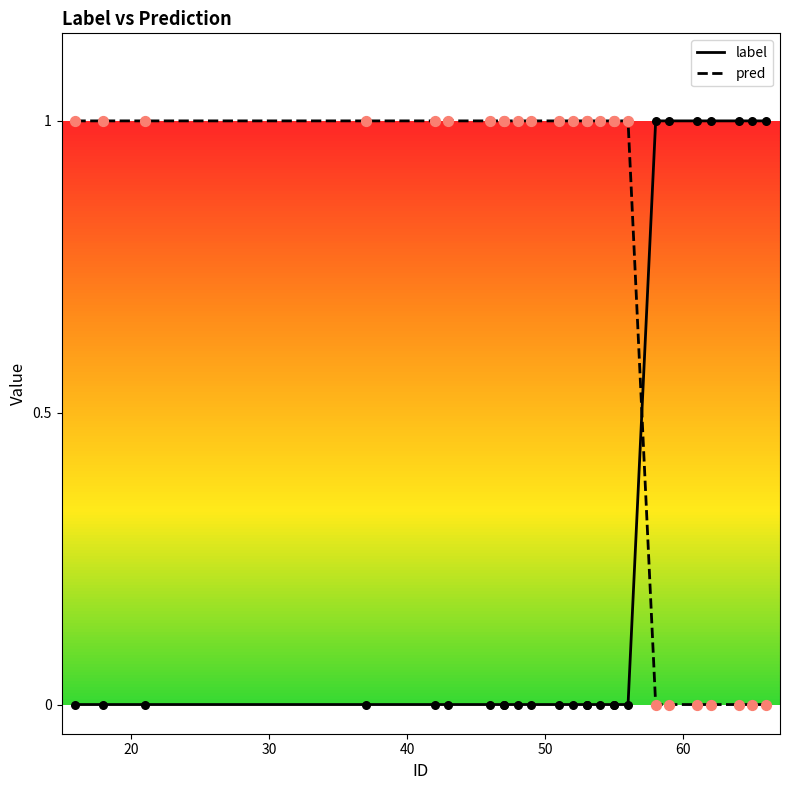

Which series has the largest total across all categories?

pred